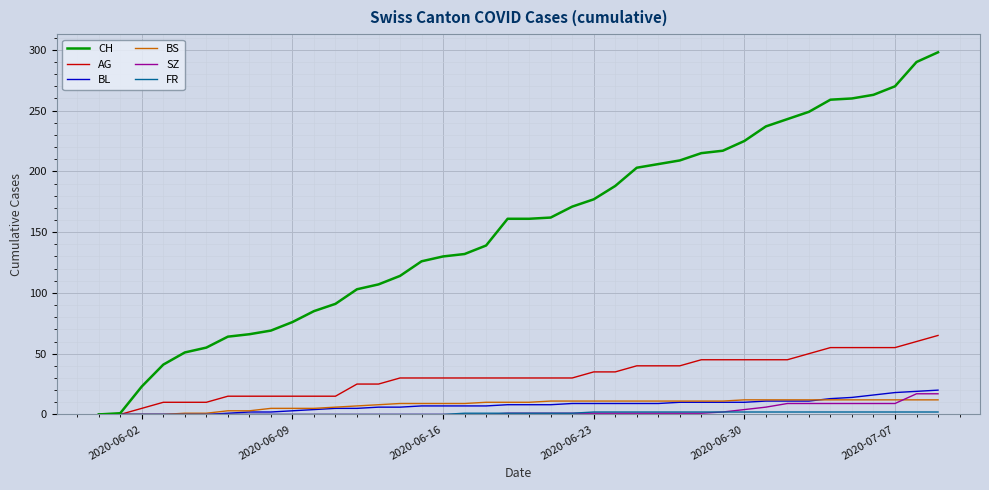

How many lines are shown in the chart?

6